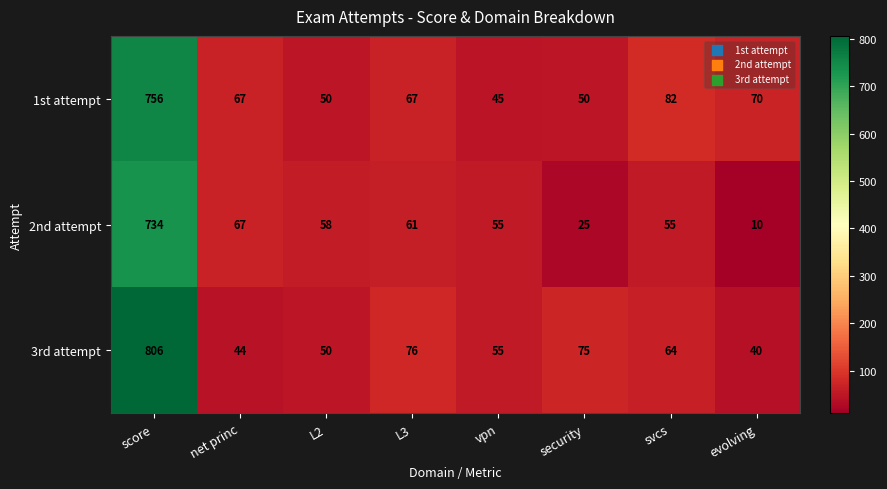

Rank the categories by 3rd attempt value from highest to lowest.

score, L3, security, svcs, vpn, L2, net princ, evolving